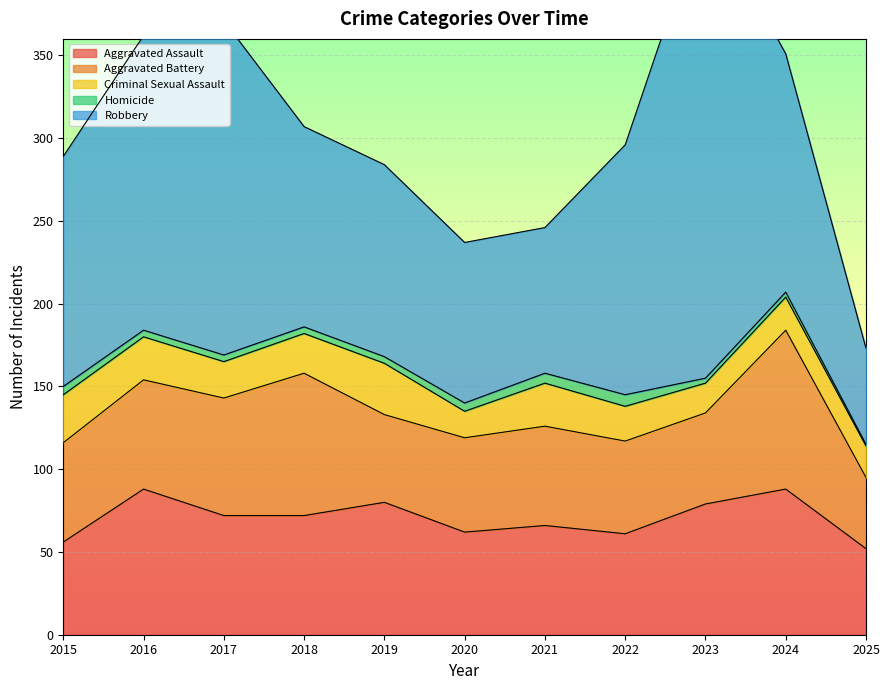

Reading right to left, transcribe all the data shown in this chart.

Aggravated Assault: 2025=52	2024=88	2023=79	2022=61	2021=66	2020=62	2019=80	2018=72	2017=72	2016=88	2015=56
Aggravated Battery: 2025=43	2024=96	2023=55	2022=56	2021=60	2020=57	2019=53	2018=86	2017=71	2016=66	2015=60
Criminal Sexual Assault: 2025=19	2024=20	2023=18	2022=21	2021=26	2020=16	2019=31	2018=24	2017=22	2016=26	2015=29
Homicide: 2025=1	2024=3	2023=3	2022=7	2021=6	2020=5	2019=4	2018=4	2017=4	2016=4	2015=5
Robbery: 2025=58	2024=144	2023=284	2022=151	2021=88	2020=97	2019=116	2018=121	2017=202	2016=178	2015=139